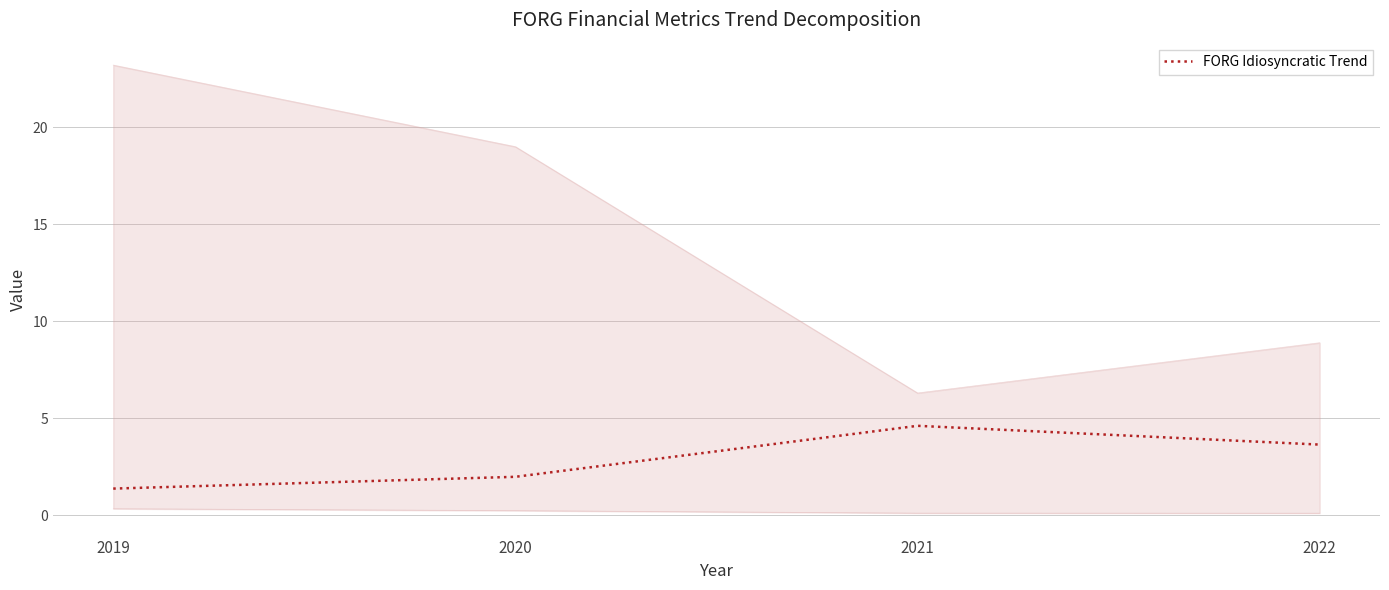

Is it true that the value at 2019 is 2.1?

False